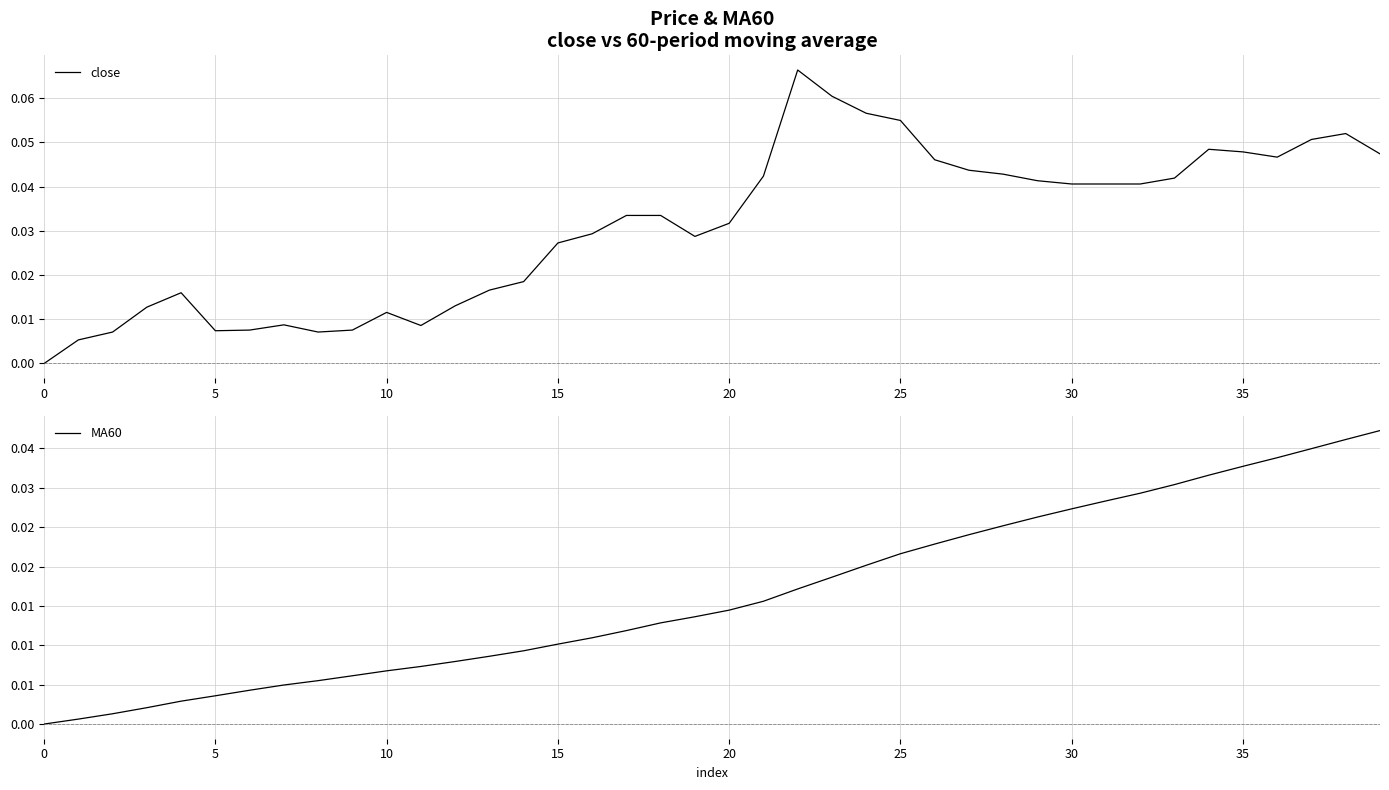

The value of MA60 at 18 is 0.0. True or false?

True